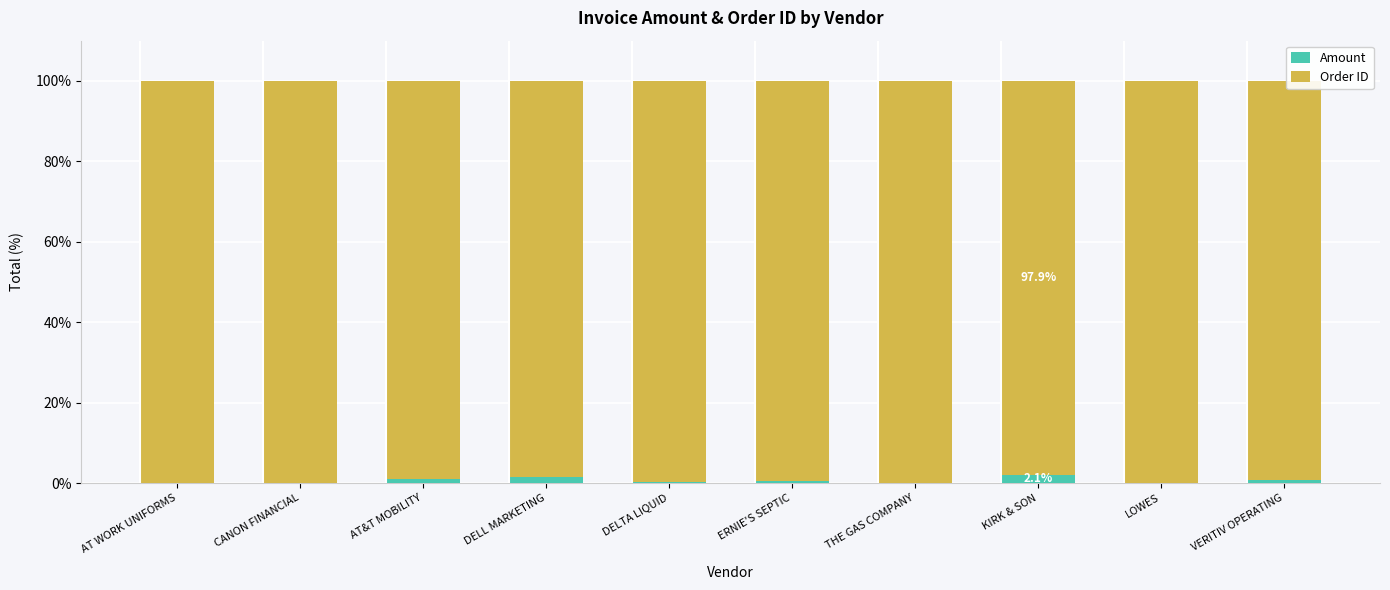

Are the bars grouped side by side (vs. stacked)?

No